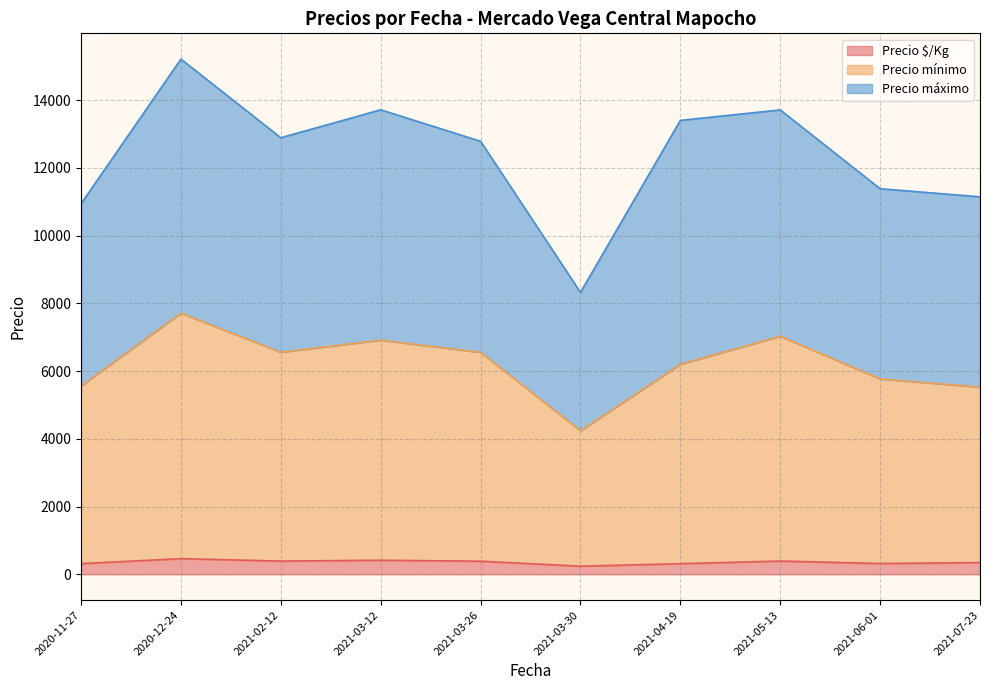

At which category is the sum across all series the highest?

2020-12-24